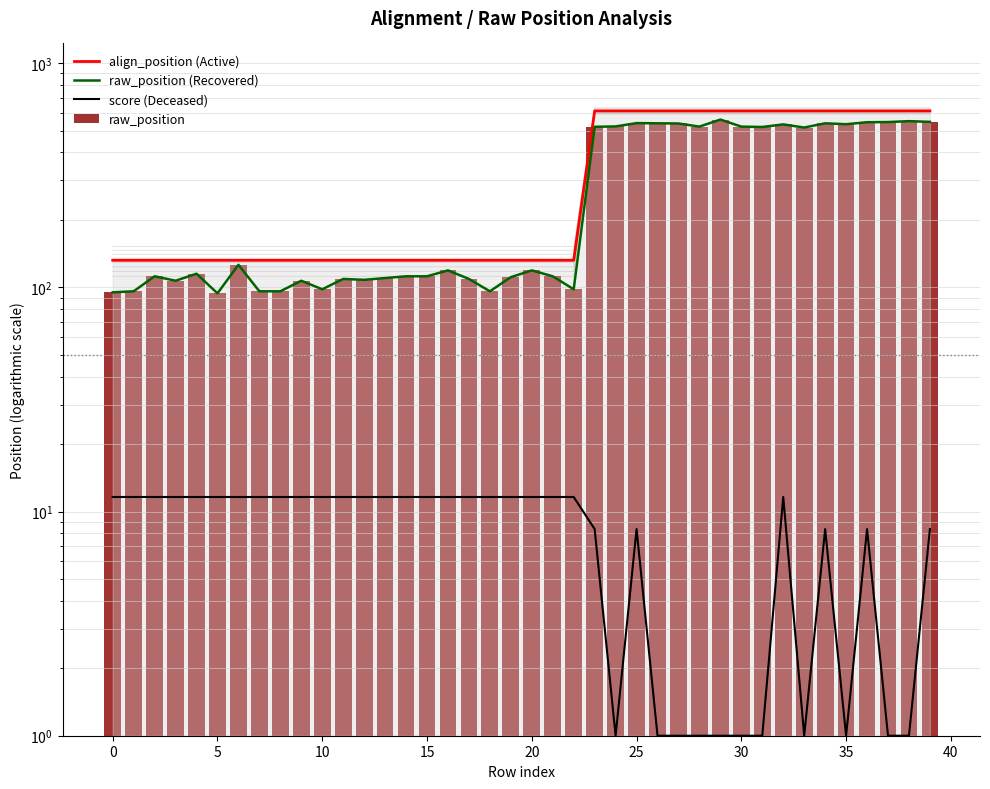

Which series has the widest spread of values?

align_position (Active)